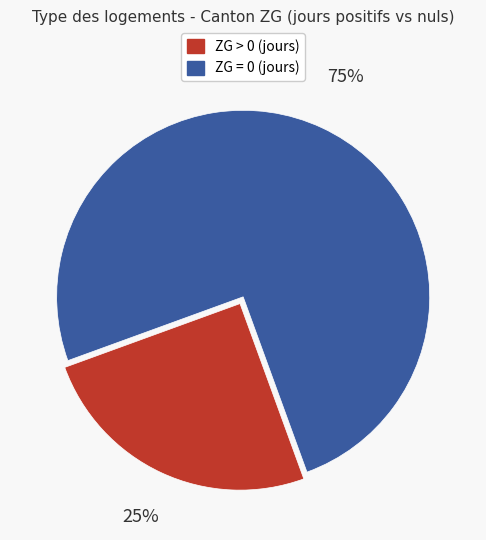

How many slices are in this pie chart?

2